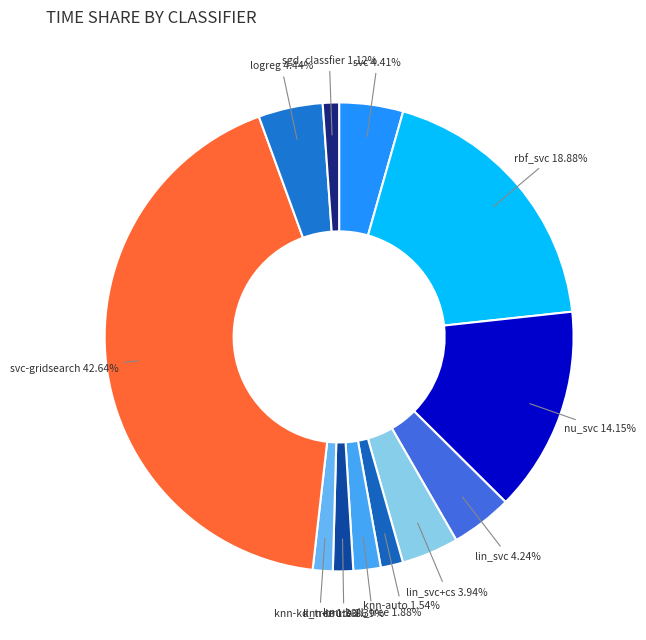

Combined, do nu_svc and logreg account for over 50%?

No